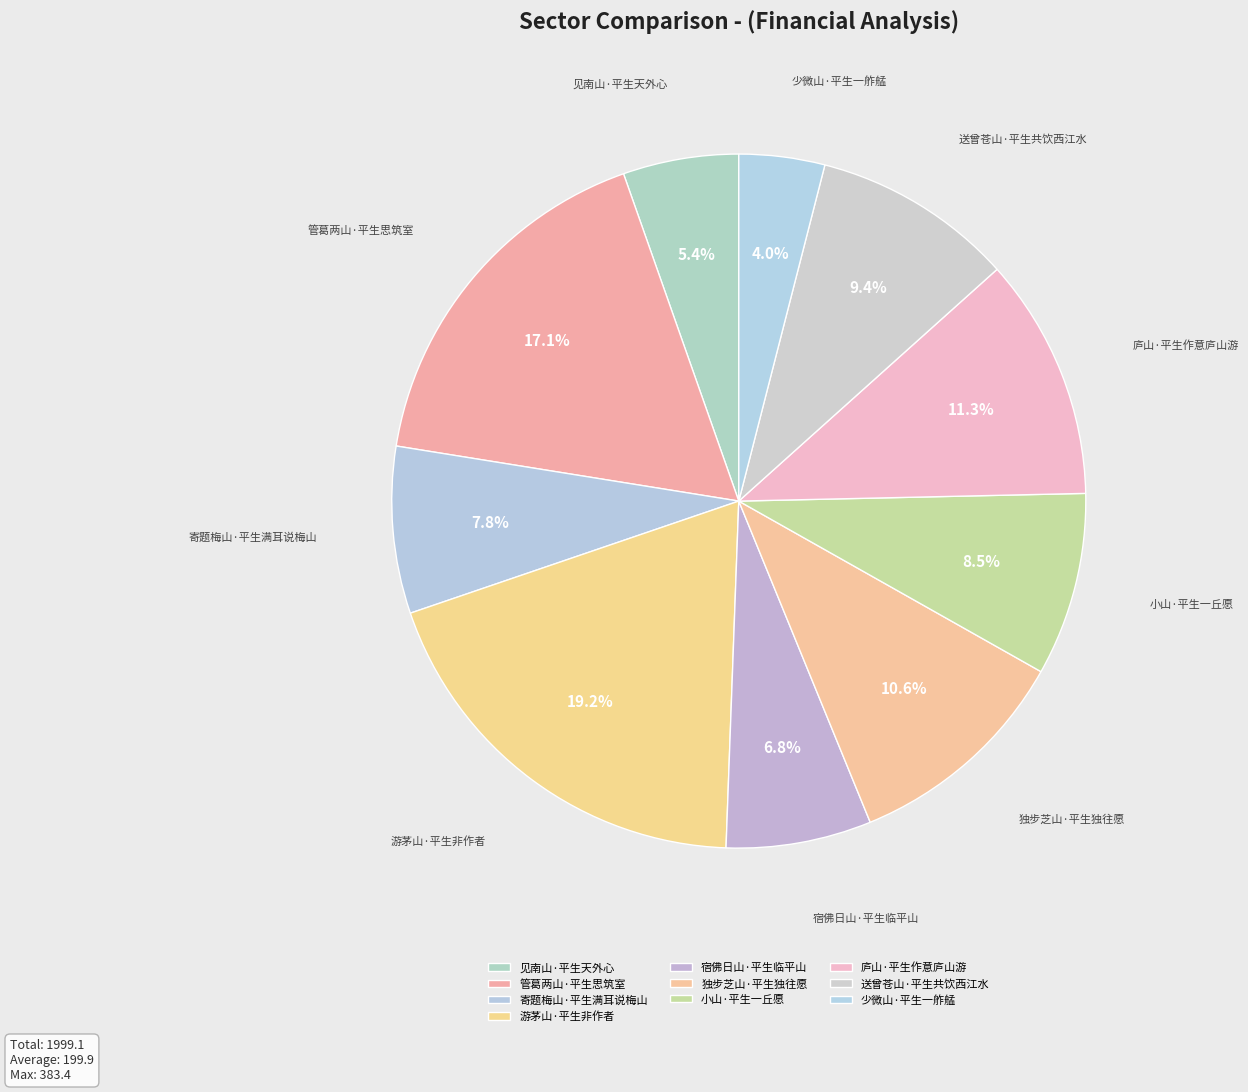

Count the number of slices in the pie.

10